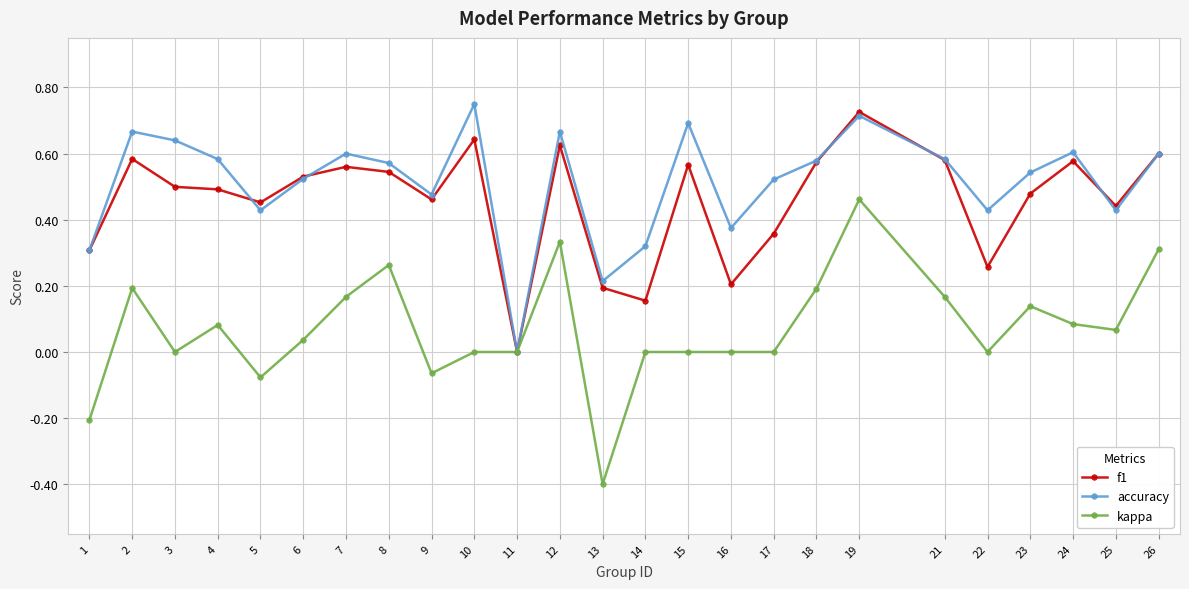

What is the minimum value shown in the chart?

-0.4